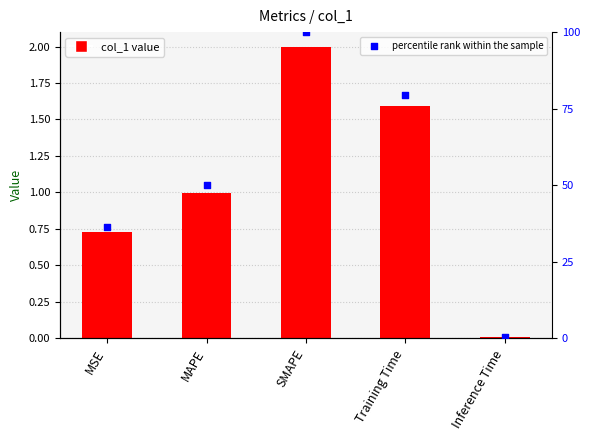

Which series has the largest total across all categories?

percentile rank within the sample